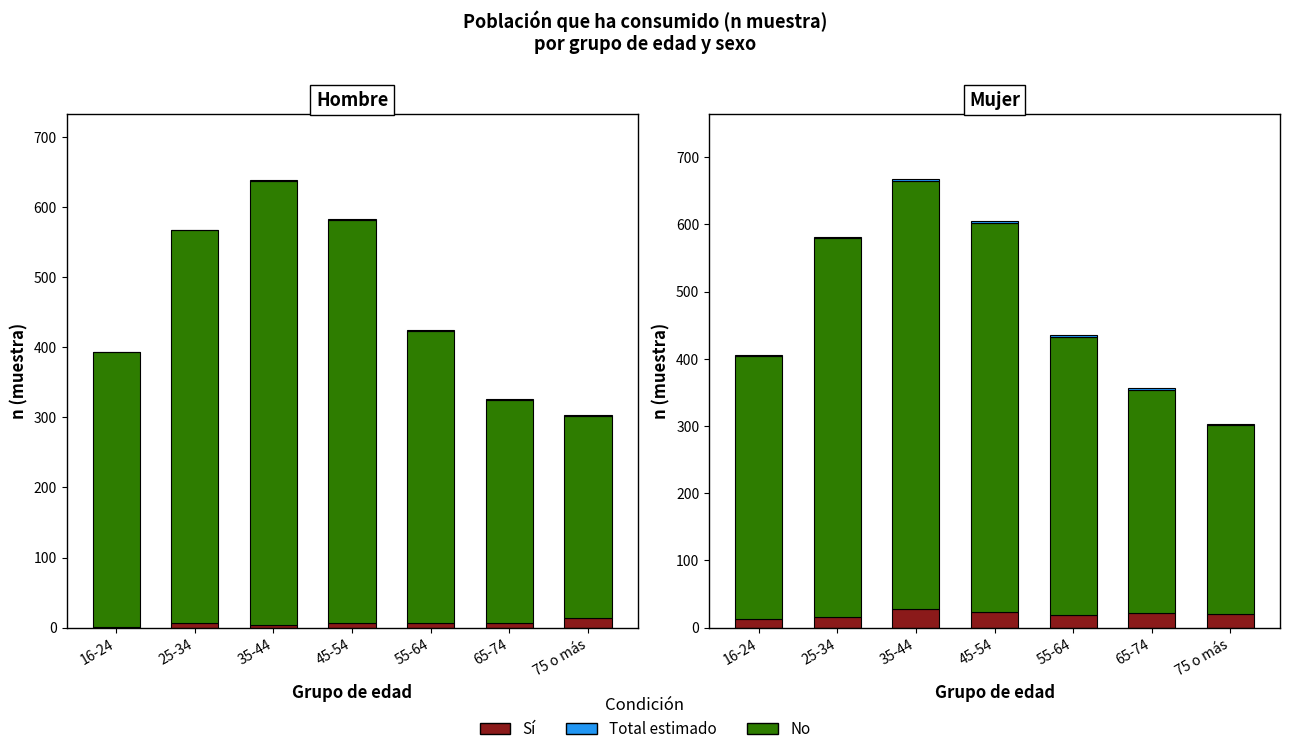

At which category is the sum across all series the highest?

35-44